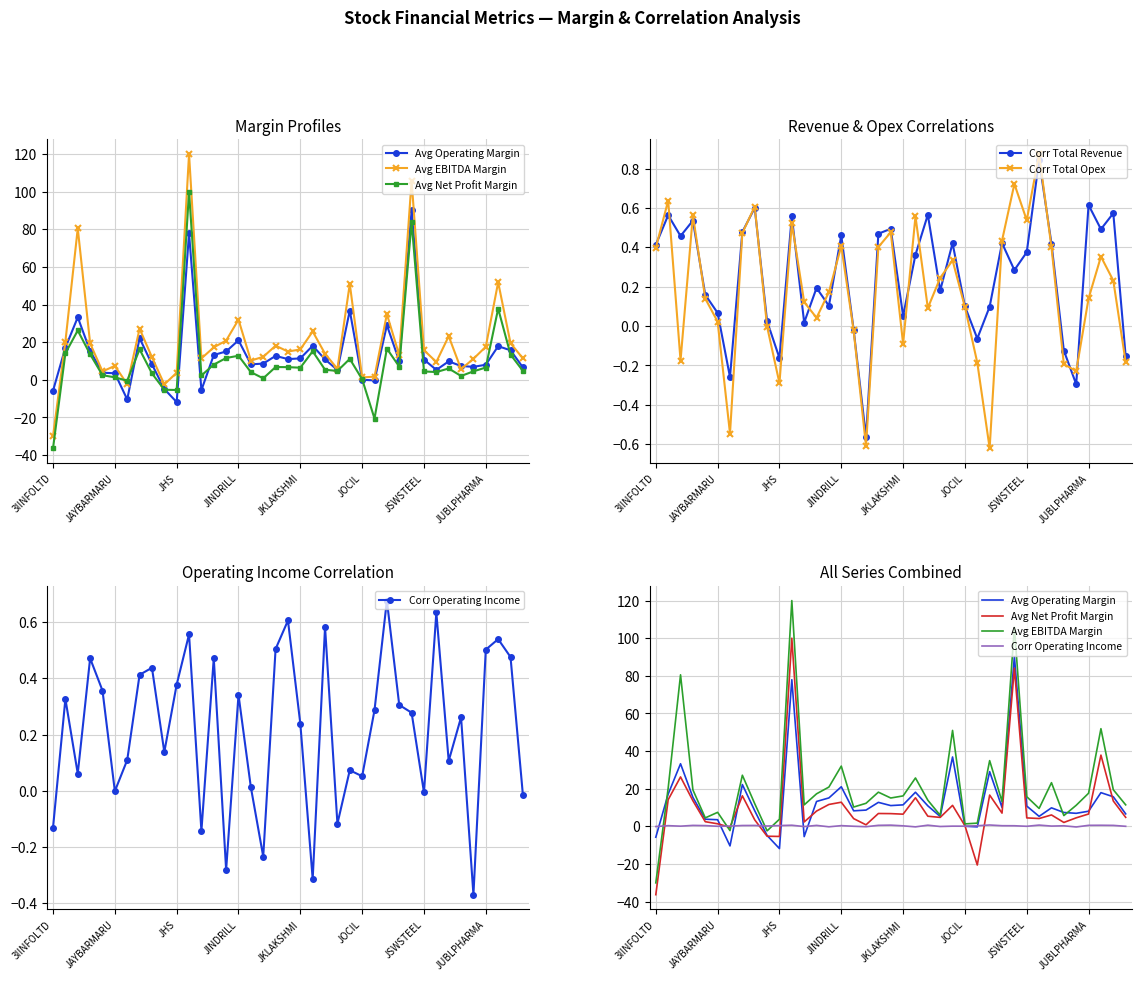

Reading left to right, transcribe all the data shown in this chart.

Avg Operating Margin: -5.8	17.1	33.2	15.4	3.8	3.5	-10.4	22.2	8.3	-4.9	-11.9	77.9	-5.5	13.2	15.1	21.0	8.2	8.6	12.7	11.0	11.4	18.1	10.9	5.2	36.8	0.0	-0.3	29.0	10.0	90.2	10.7	5.3	9.8	7.3	6.9	8.0	17.9	15.7	6.6
Avg EBITDA Margin: -30.1	20.3	80.5	19.4	4.5	7.4	-2.3	27.1	12.0	-2.4	3.8	120.0	11.4	17.3	20.9	32.0	10.2	12.2	18.1	15.0	16.1	25.7	13.9	5.8	51.0	1.3	1.7	34.9	13.2	105.8	15.7	9.5	23.2	5.7	11.2	17.6	51.9	19.4	11.4
Avg Net Profit Margin: -36.4	14.1	26.2	13.6	2.4	1.3	-0.5	16.2	3.4	-5.3	-5.4	100.0	2.3	8.1	11.6	12.8	4.1	0.8	6.8	6.7	6.4	15.2	5.3	4.7	11.1	0.3	-20.6	16.6	7.0	84.0	4.5	4.1	6.0	2.0	4.5	6.5	37.8	13.4	4.8
Corr Total Revenue: 0.4	0.6	0.5	0.5	0.2	0.1	-0.3	0.5	0.6	0.0	-0.2	0.6	0.0	0.2	0.1	0.5	-0.0	-0.6	0.5	0.5	0.1	0.4	0.6	0.2	0.4	0.1	-0.1	0.1	0.4	0.3	0.4	0.8	0.4	-0.1	-0.3	0.6	0.5	0.6	-0.2
Corr Total Opex: 0.4	0.6	-0.2	0.6	0.1	0.0	-0.5	0.5	0.6	-0.0	-0.3	0.5	0.1	0.0	0.2	0.4	-0.0	-0.6	0.4	0.5	-0.1	0.6	0.1	0.2	0.3	0.1	-0.2	-0.6	0.4	0.7	0.5	0.9	0.4	-0.2	-0.2	0.1	0.4	0.2	-0.2
Corr Operating Income: -0.1	0.3	0.1	0.5	0.4	-0.0	0.1	0.4	0.4	0.1	0.4	0.6	-0.1	0.5	-0.3	0.3	0.0	-0.2	0.5	0.6	0.2	-0.3	0.6	-0.1	0.1	0.1	0.3	0.7	0.3	0.3	-0.0	0.6	0.1	0.3	-0.4	0.5	0.5	0.5	-0.0